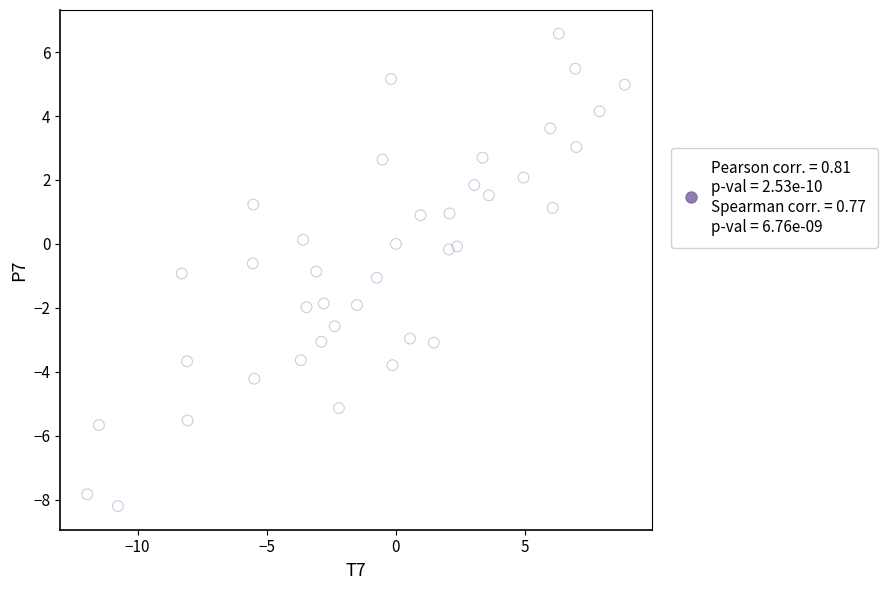

What is the range of Y values (max minus min)?

14.8